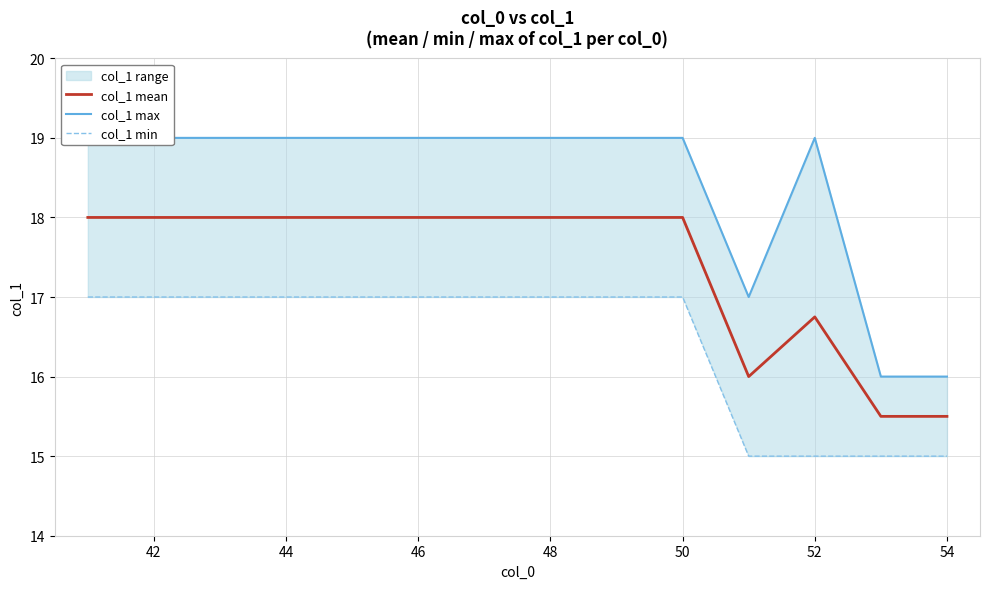

What position from the right is 42?

13